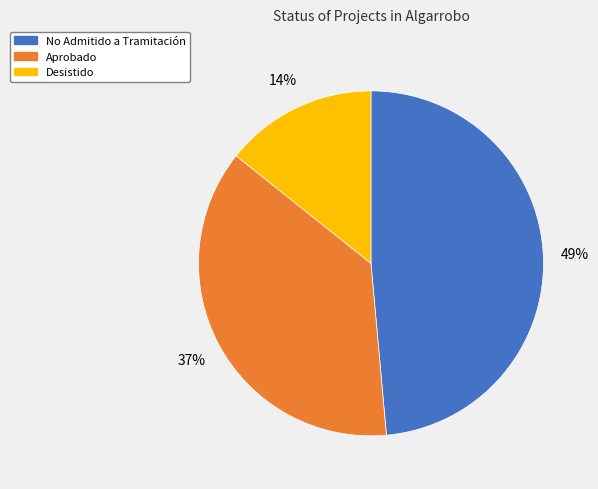

Does any single category account for the majority?

No